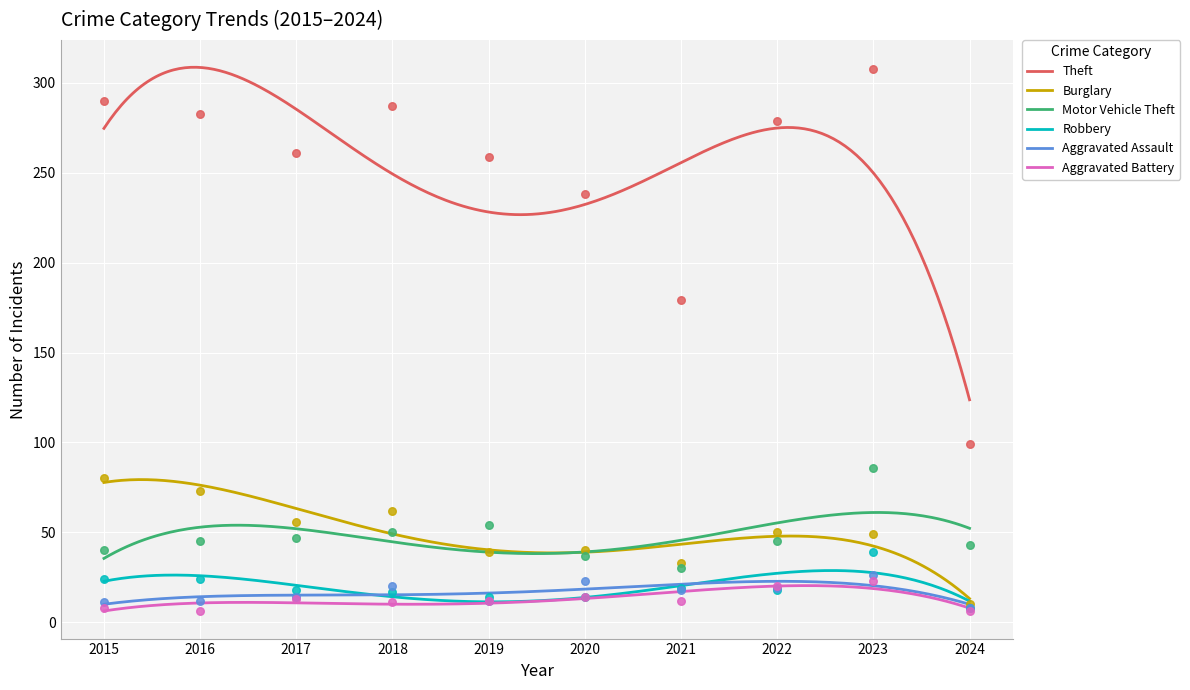

Which series reaches the maximum Y coordinate?

Theft